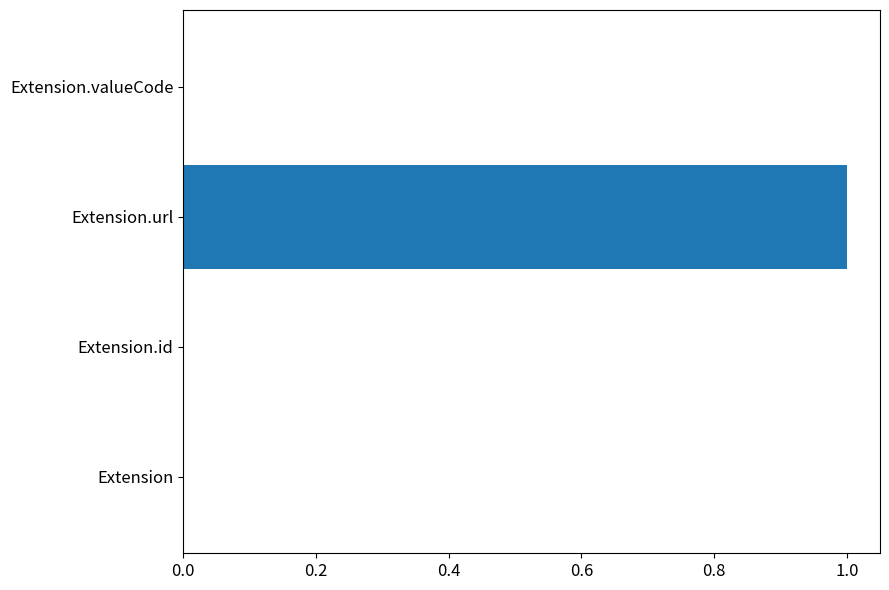

The value at Extension is 0. True or false?

True